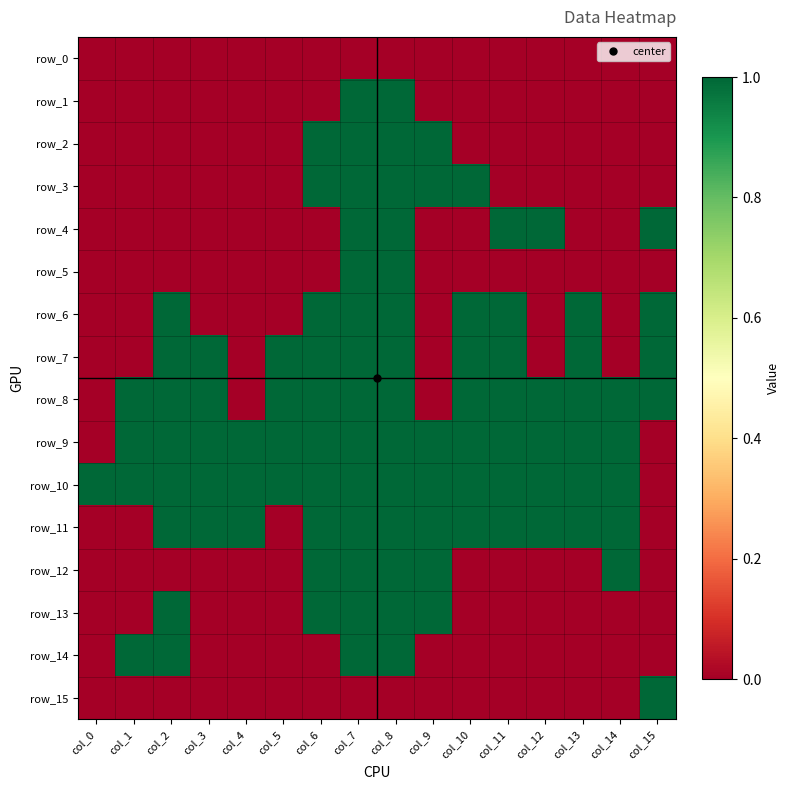

How many values in row_15 are above zero?

1